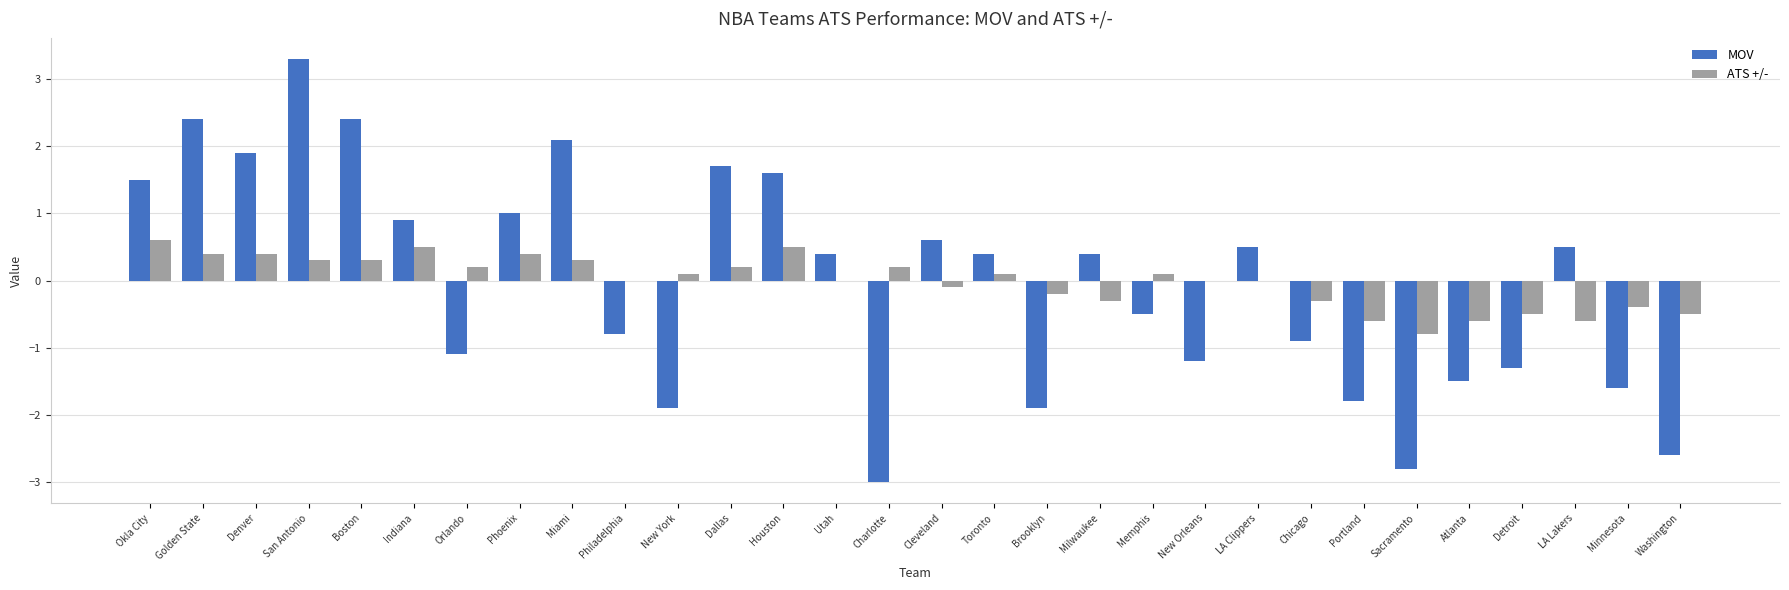

How many groups of bars are there?

30